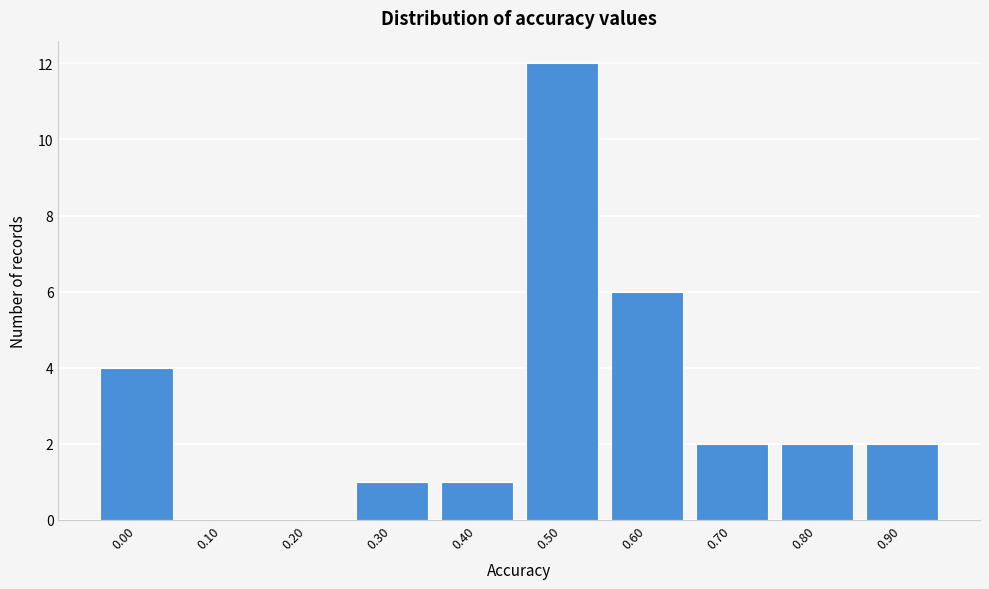

Reading left to right, transcribe all the data shown in this chart.

0.00=4	0.10=0	0.20=0	0.30=1	0.40=1	0.50=12	0.60=6	0.70=2	0.80=2	0.90=2